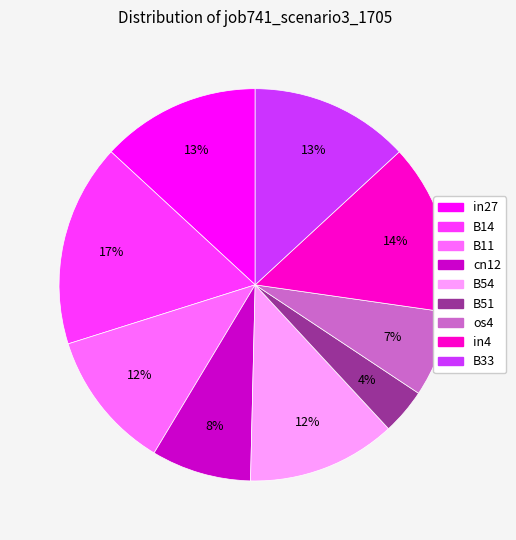

Between B54 and B14, which is larger?

B14